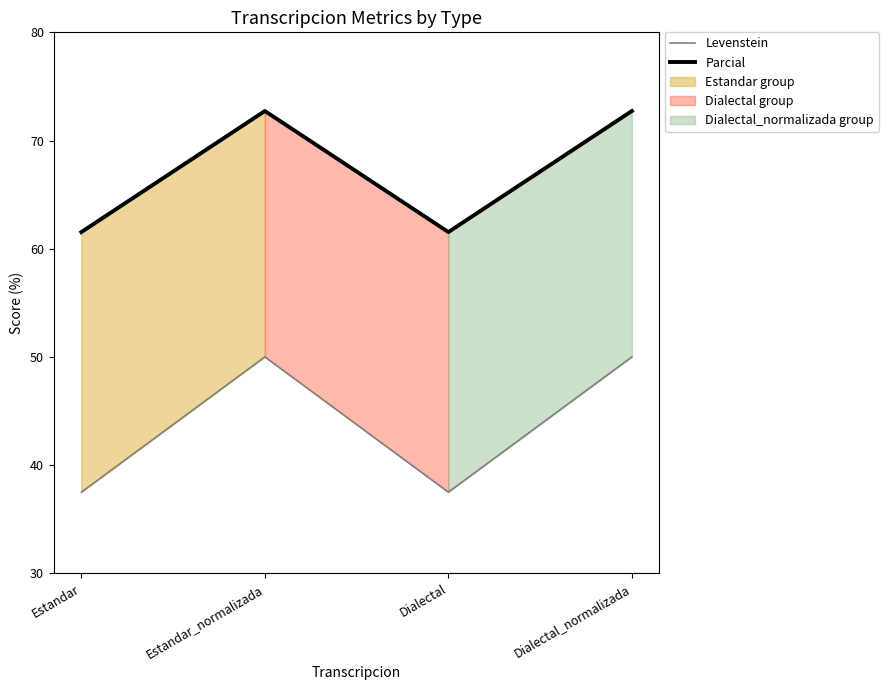

Reading left to right, list all the values displayed in this chart.

Levenstein: 37.5	50.0	37.5	50.0
Parcial: 61.5	72.7	61.5	72.7